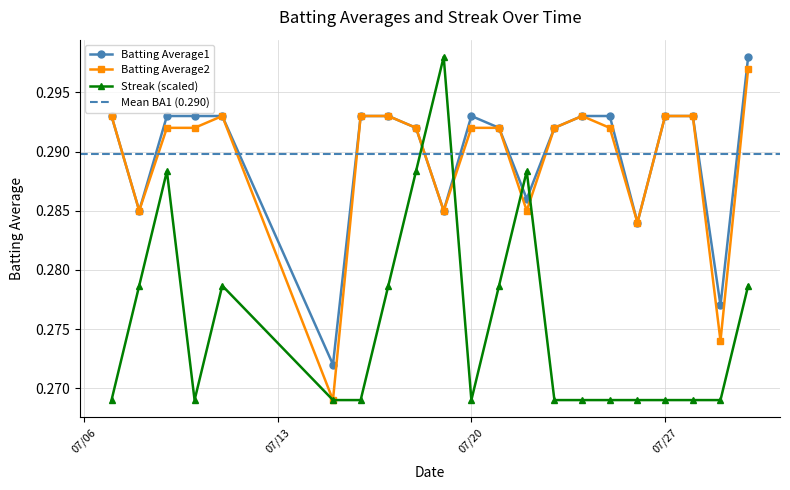

True or false: Streak (scaled) has more than 2 points higher than both neighbors.

True